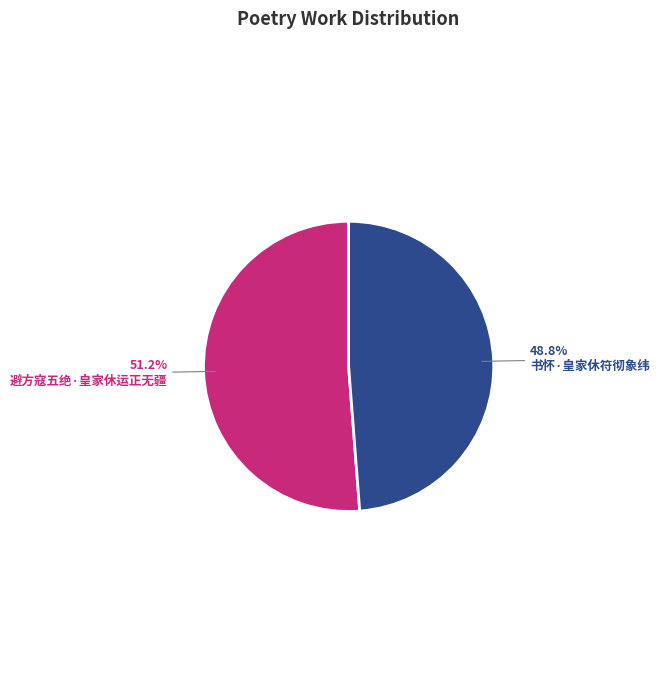

Does any single category account for the majority?

Yes